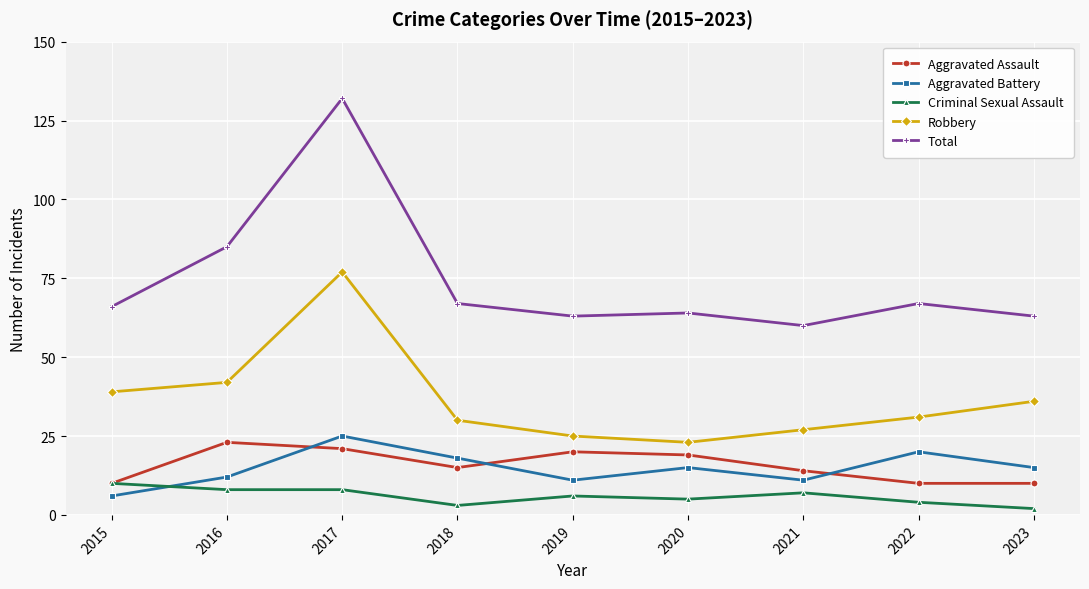

True or false: Aggravated Assault has more than 1 points higher than both neighbors.

True